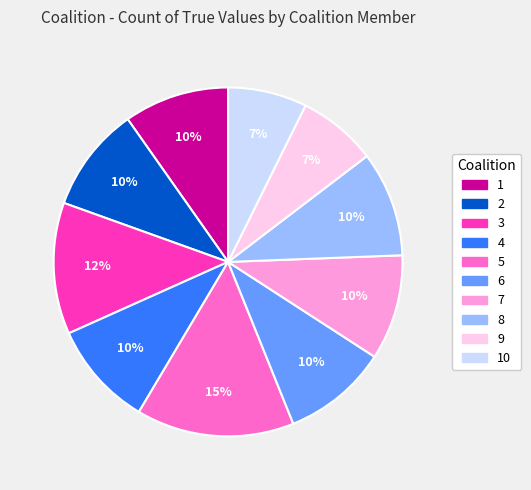

To the nearest percent, what is the average slice percentage?

10%